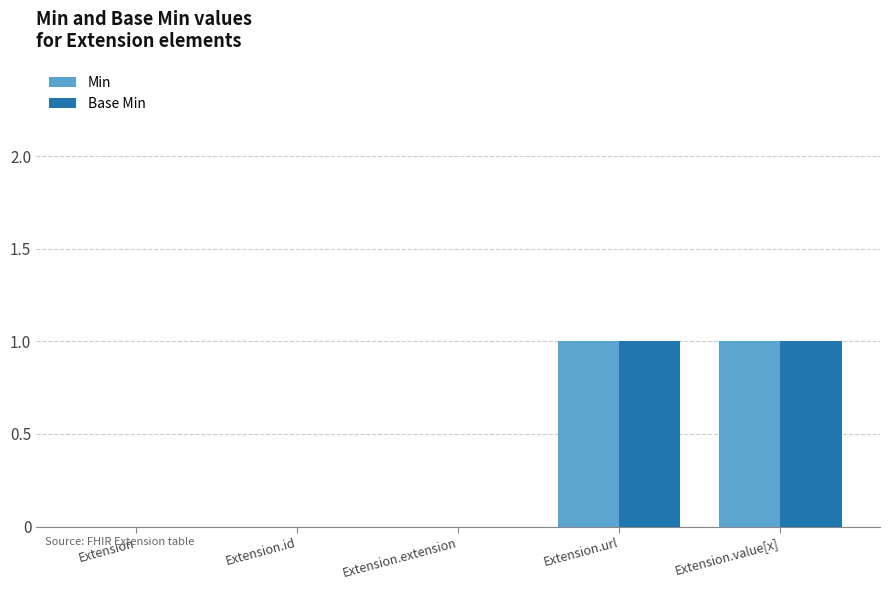

The Min series shows 0 at Extension.url. True or false?

False